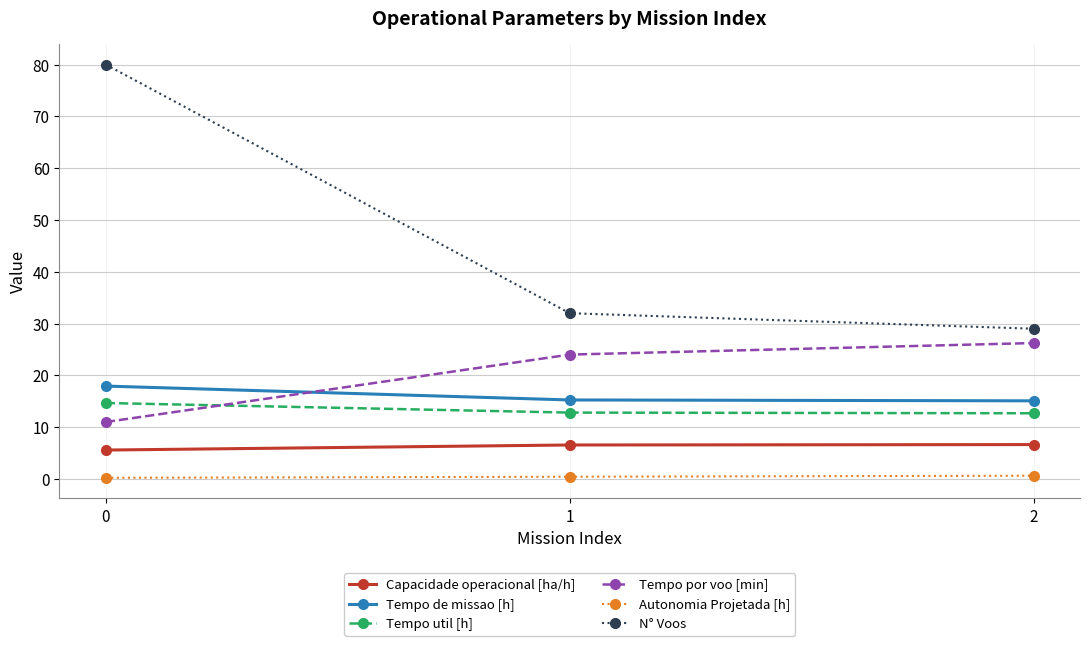

Which series has the widest spread of values?

N° Voos